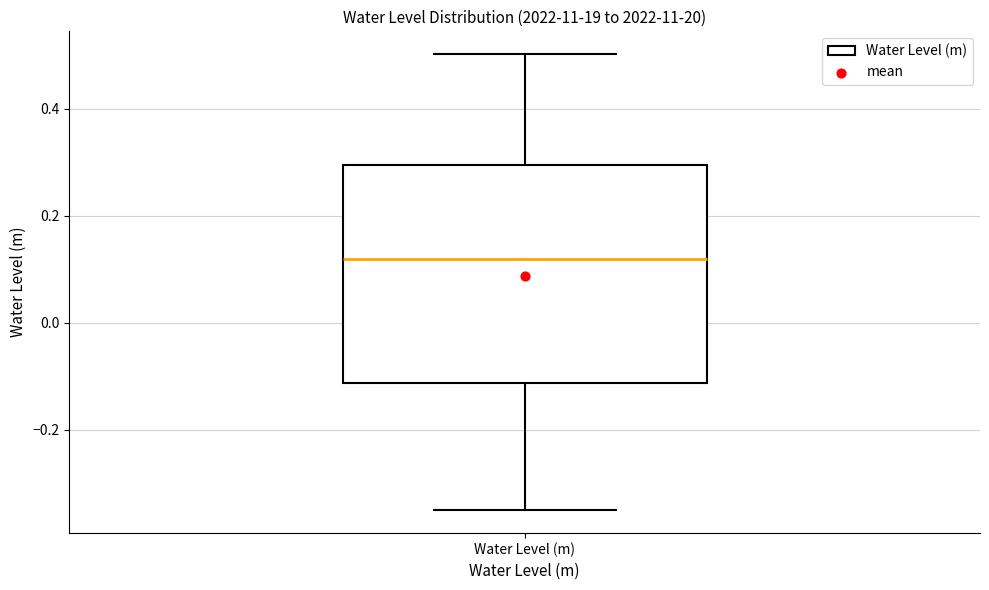

Read this box plot against the y-axis: the position of the median line, the range covered by the box, and the ends of both whiskers. The values are not printed on the chart, so give them approximately, as read against the axis.

median 0.12, box -0.12 to 0.30, whiskers -0.36 to 0.50